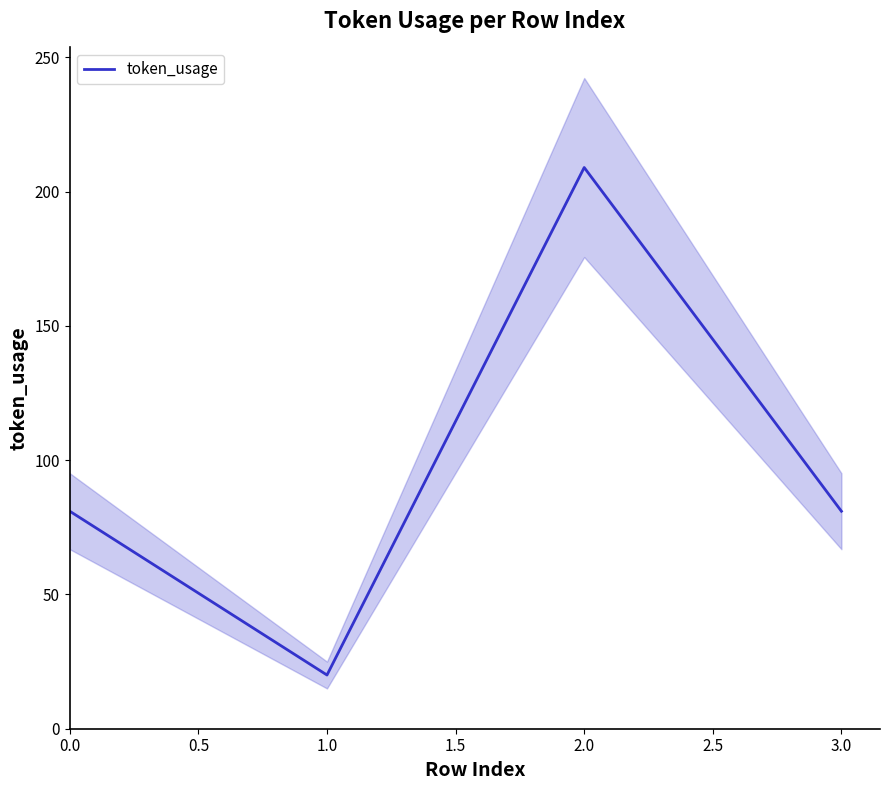

True or false: token_usage has a value of 81 at 0.0.

True